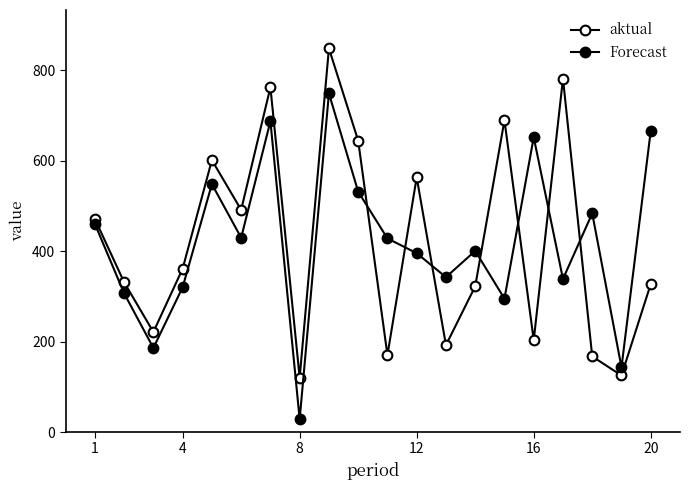

True or false: aktual and Forecast intersect in this chart.

True